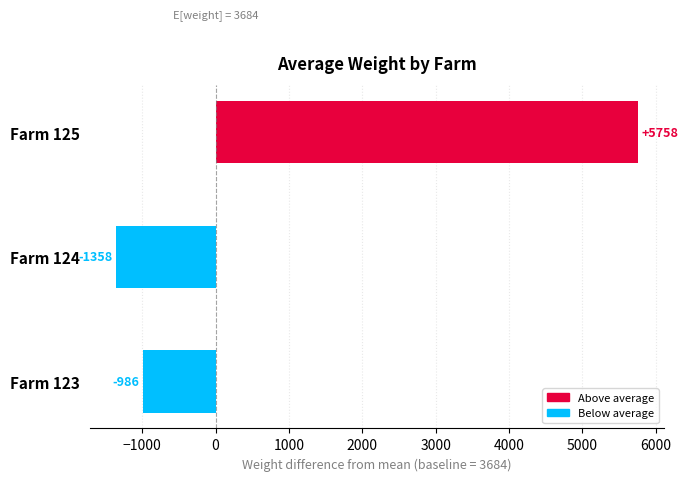

What is the average value?

1138.0